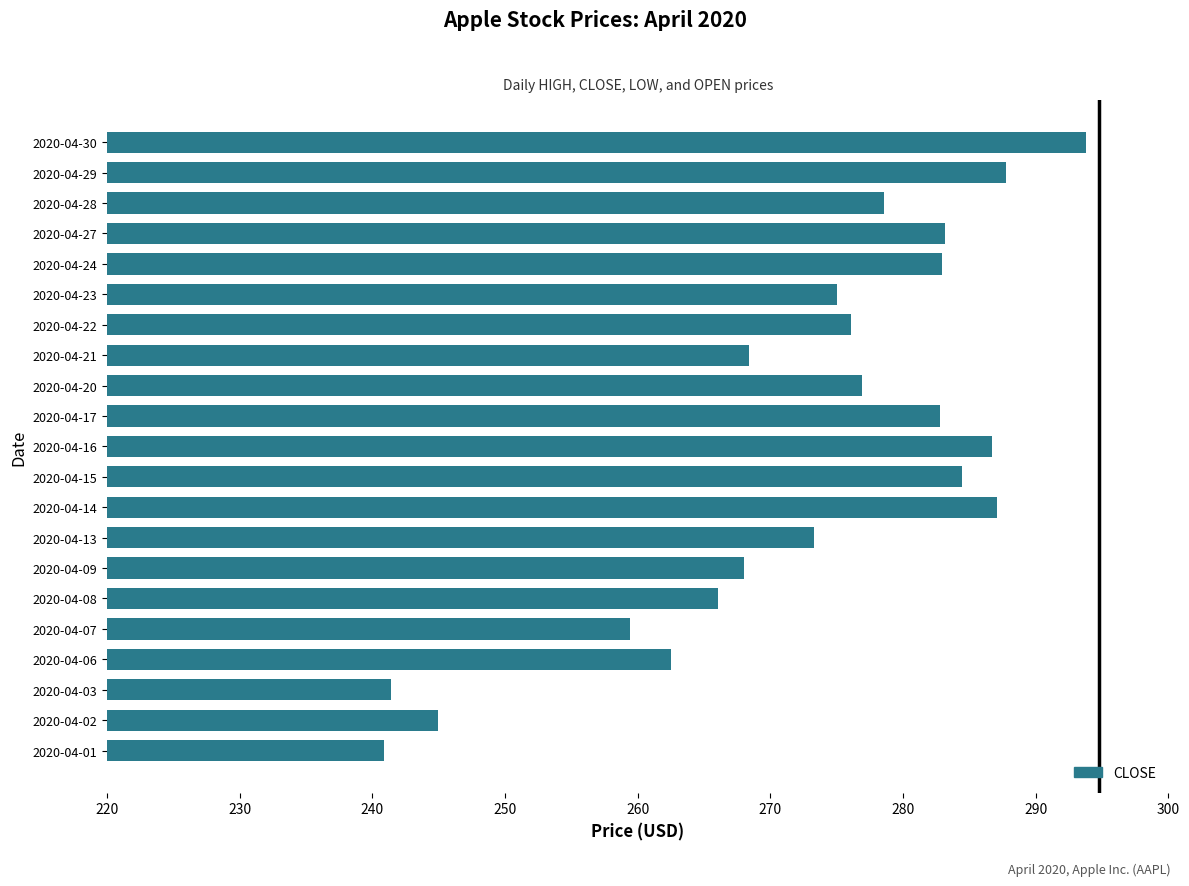

The value at 2020-04-21 is 268.4. True or false?

True